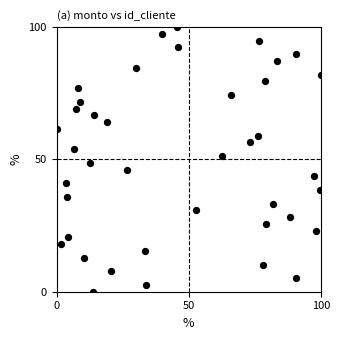

What is the range of Y values (max minus min)?

100.0